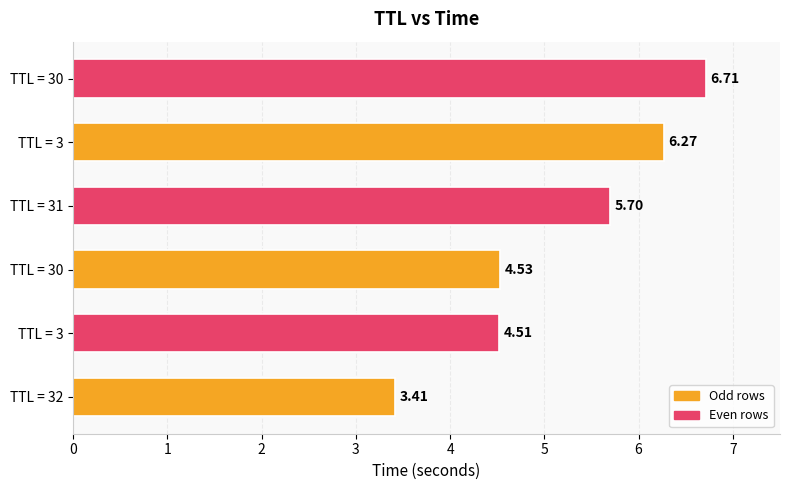

Are the bars horizontal?

Yes